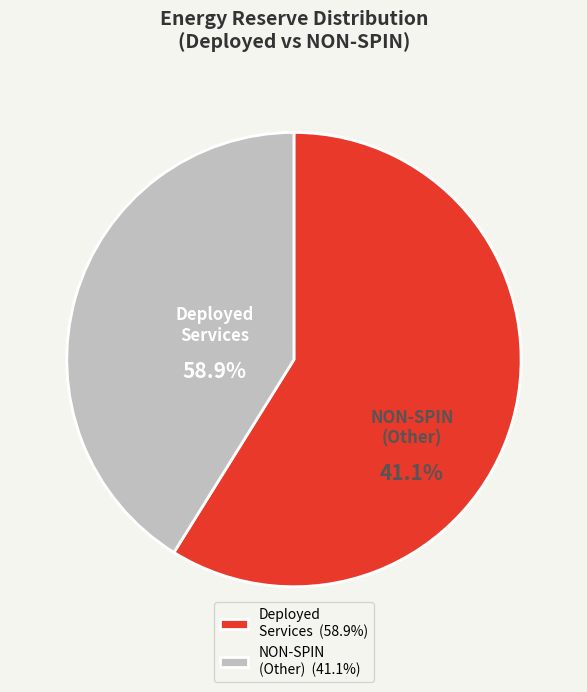

True or false: REG-DOWN-Undeployed accounts for 0% of the total.

True